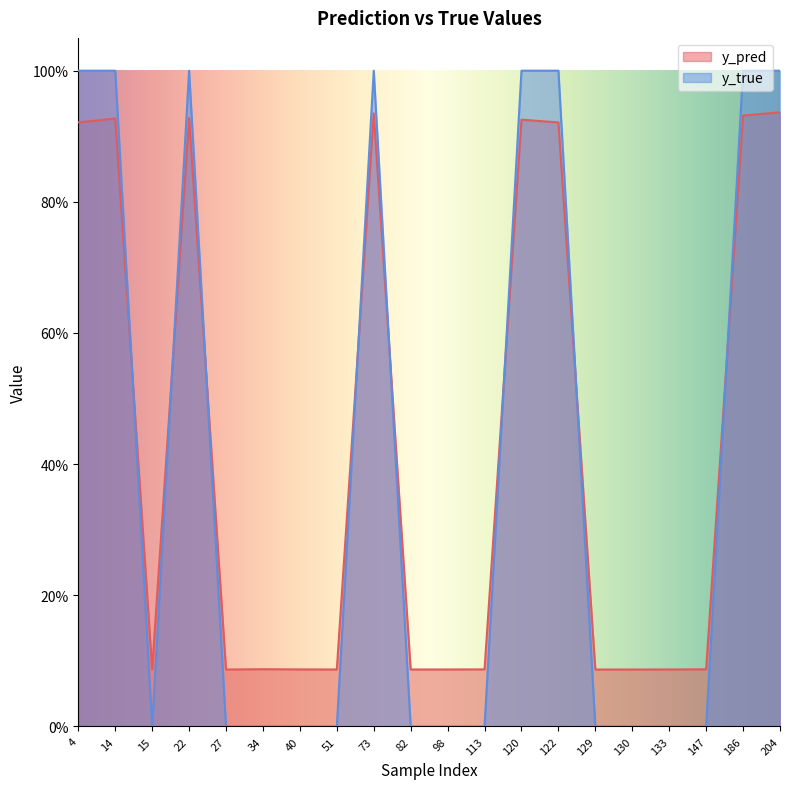

Rank the series by their maximum value, from highest to lowest.

y_true, y_pred